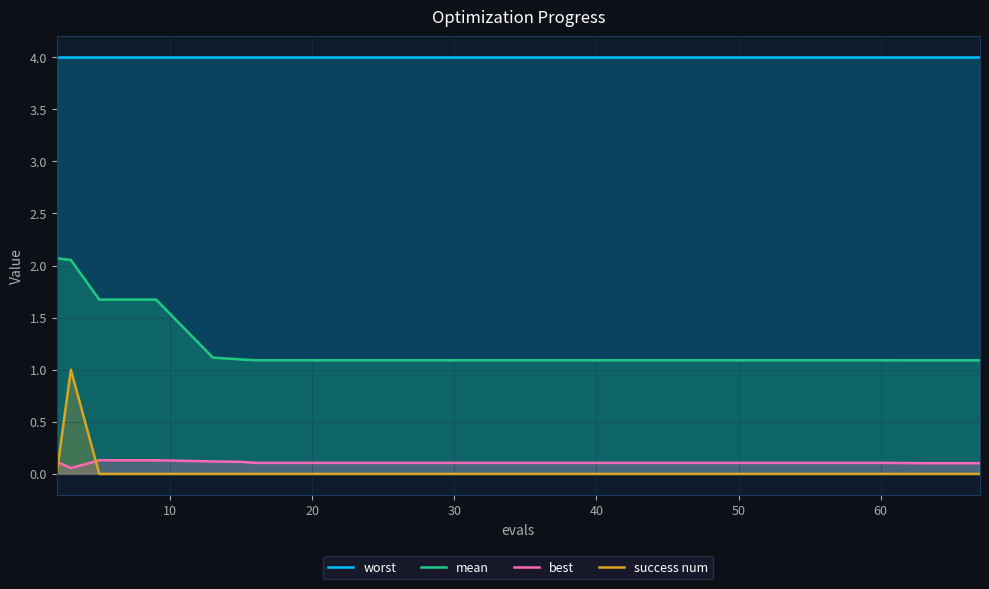

Which series has the largest total across all categories?

worst